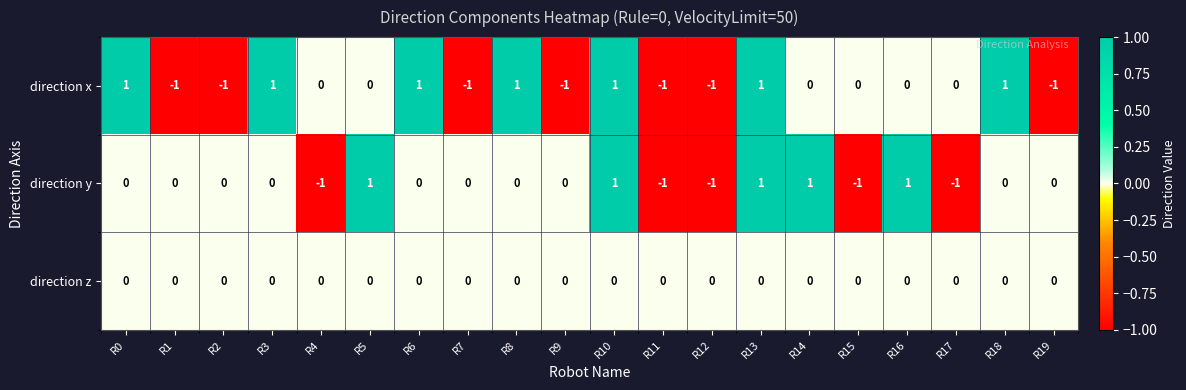

Count the direction x values in the range -1 to 1.

20